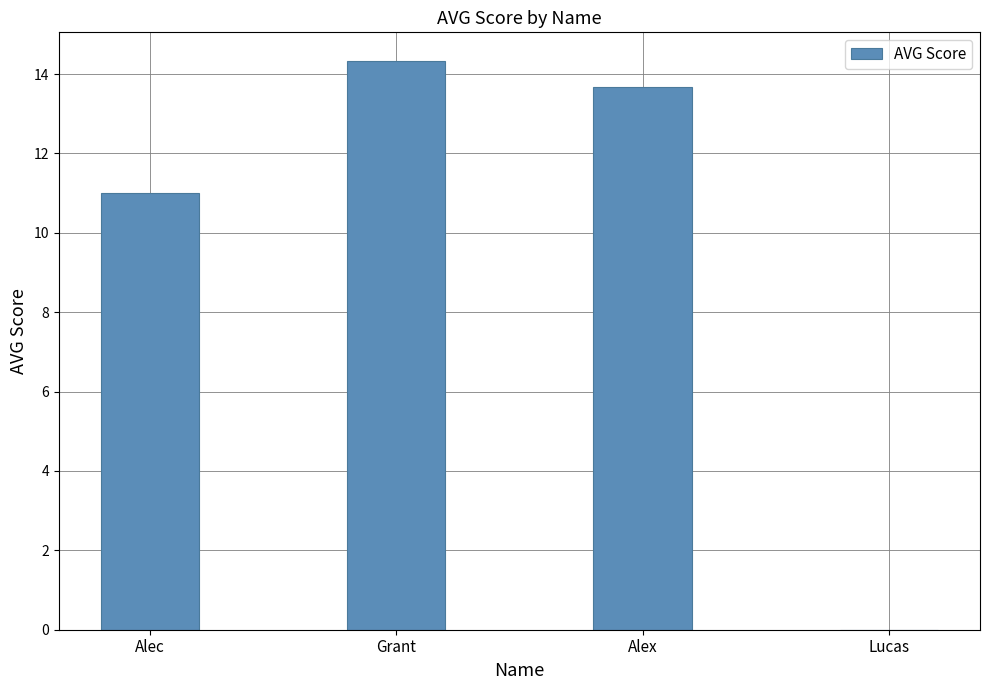

At which label does the data first exceed 13?

Grant